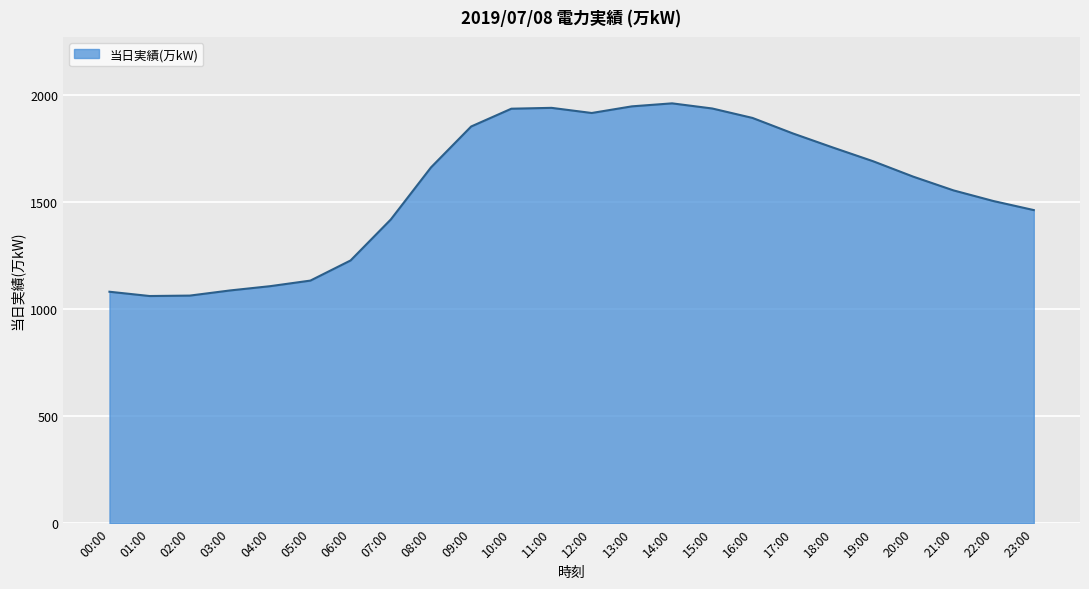

What is the smallest value displayed?

1060